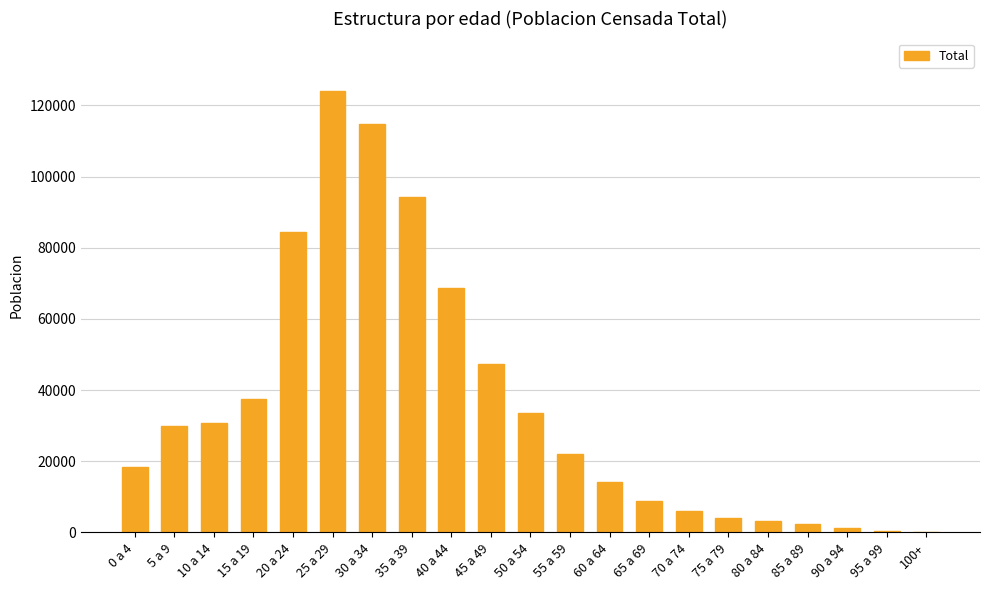

How many series are shown in this chart?

1